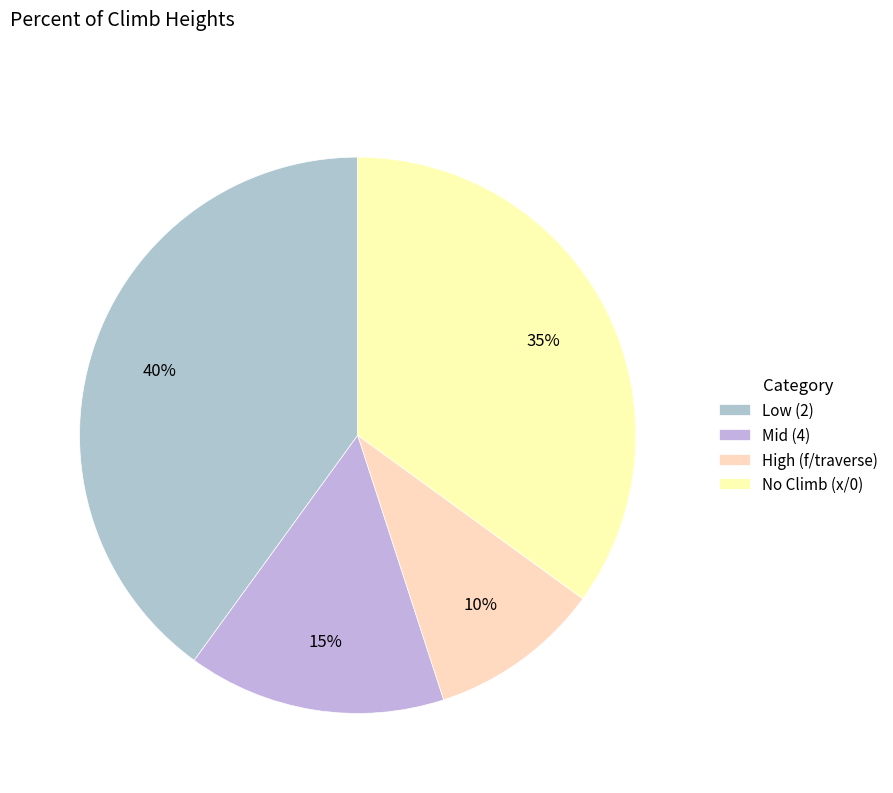

Count the number of slices in the pie.

4